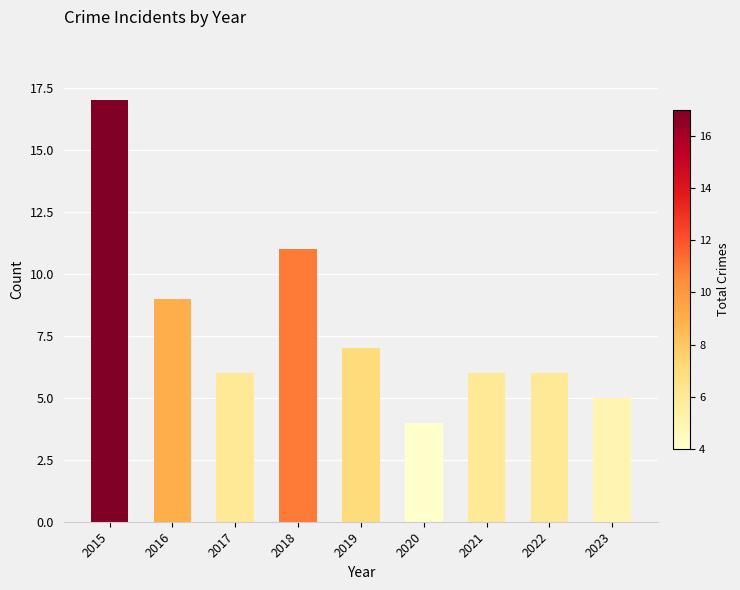

Count the number of data series in this chart.

1